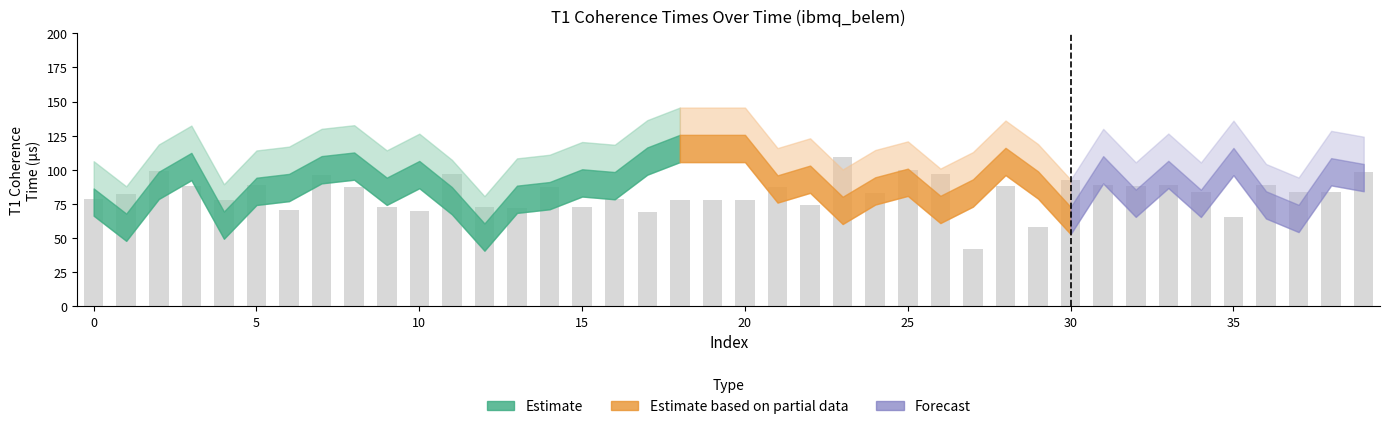

What is the value of the 27th bar from the left?

96.8